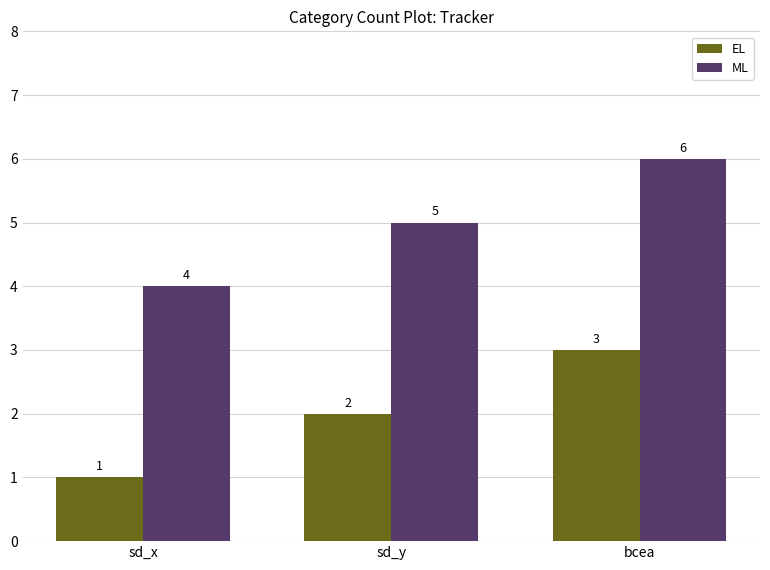

The value of EL at sd_y is 3. True or false?

False